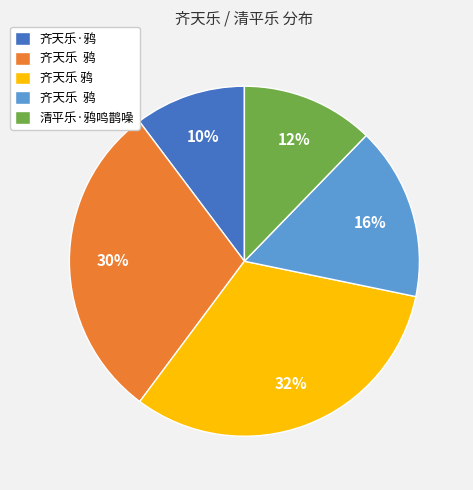

Is there a majority slice in this chart?

No